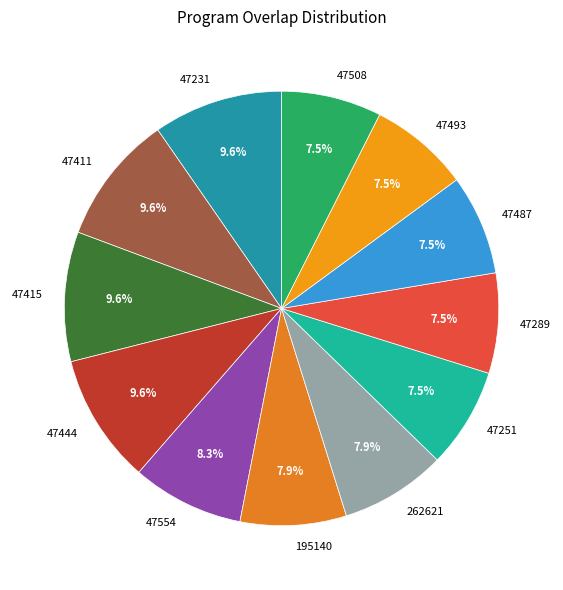

Is it true that 47554 is 8% of the pie?

True